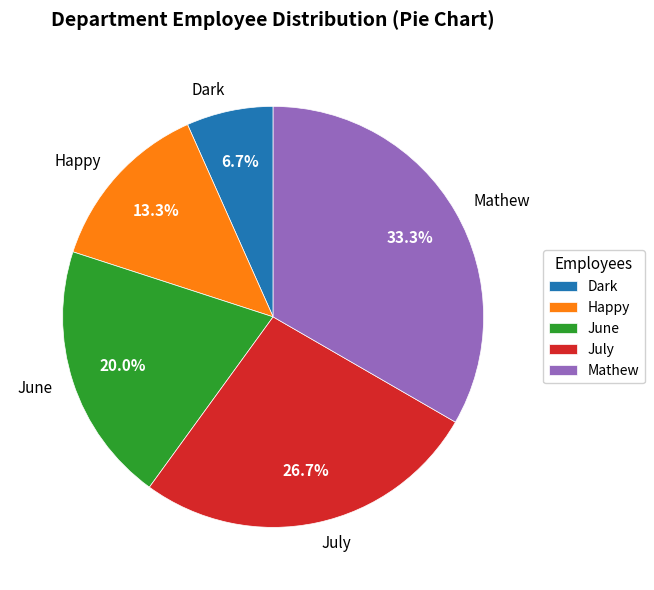

How many slices are in this pie chart?

5